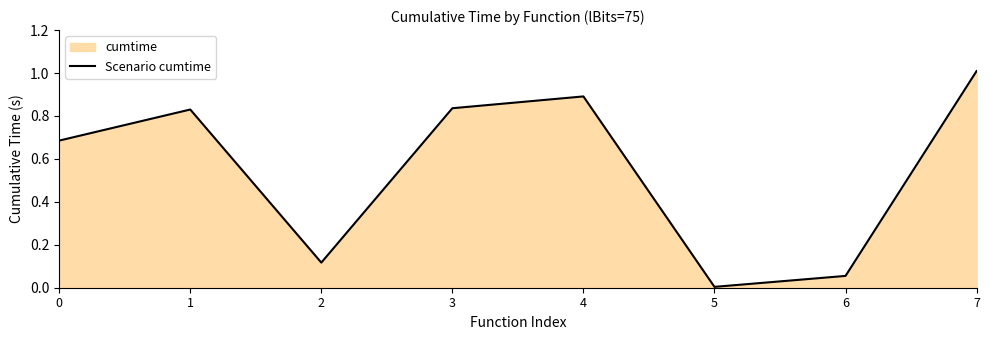

How many interior local peaks (higher than both neighbors) does the data have?

2